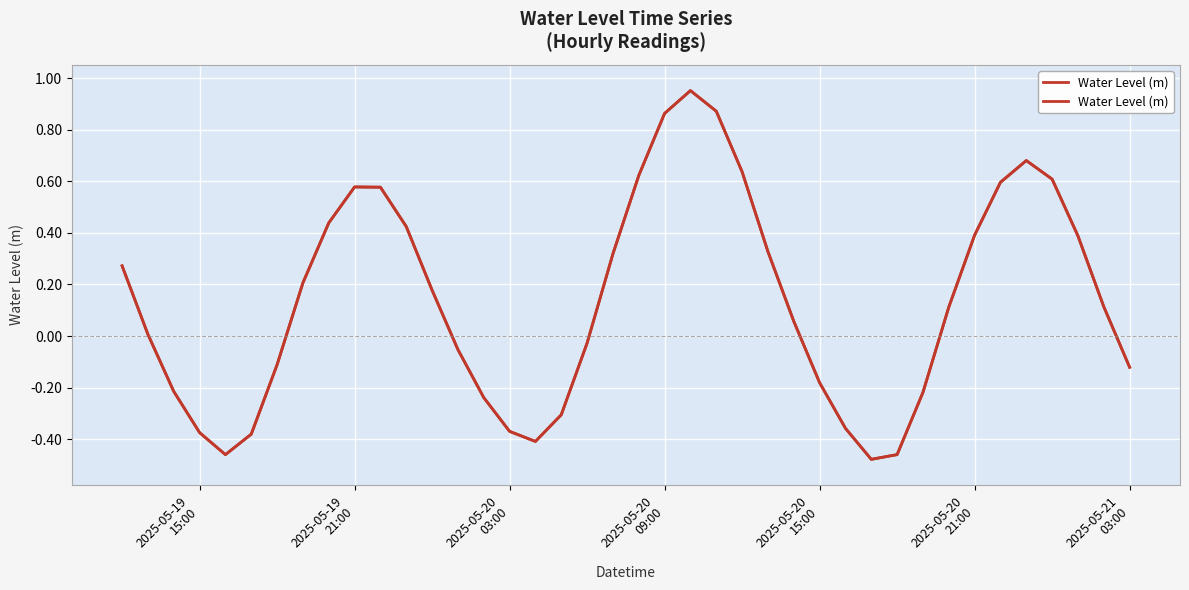

How many data points does each series have?

40